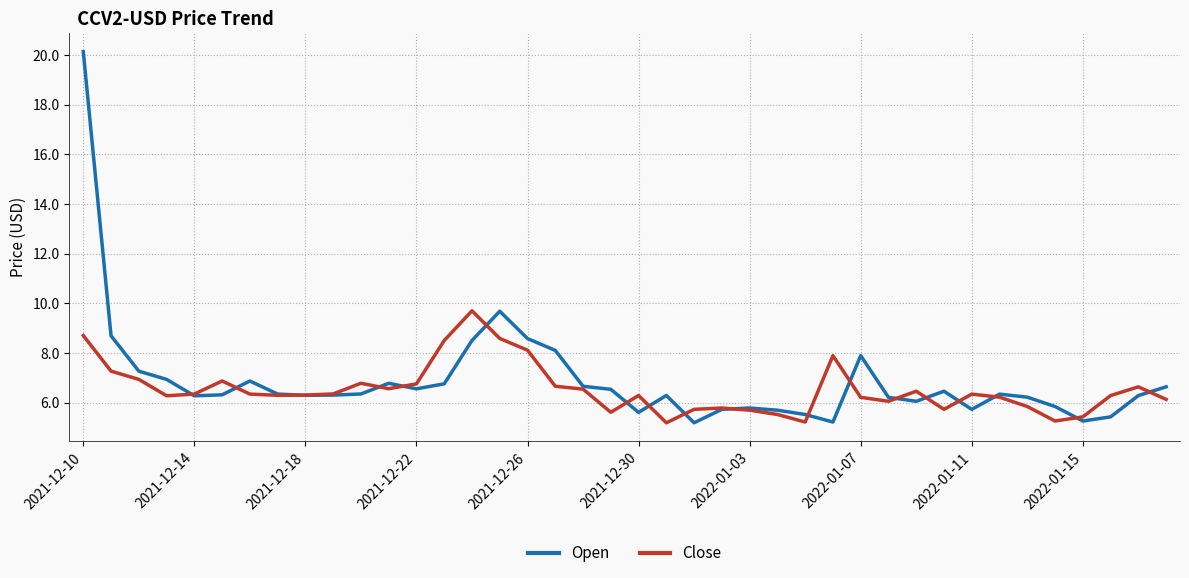

What is the average value of the Open series?

6.9